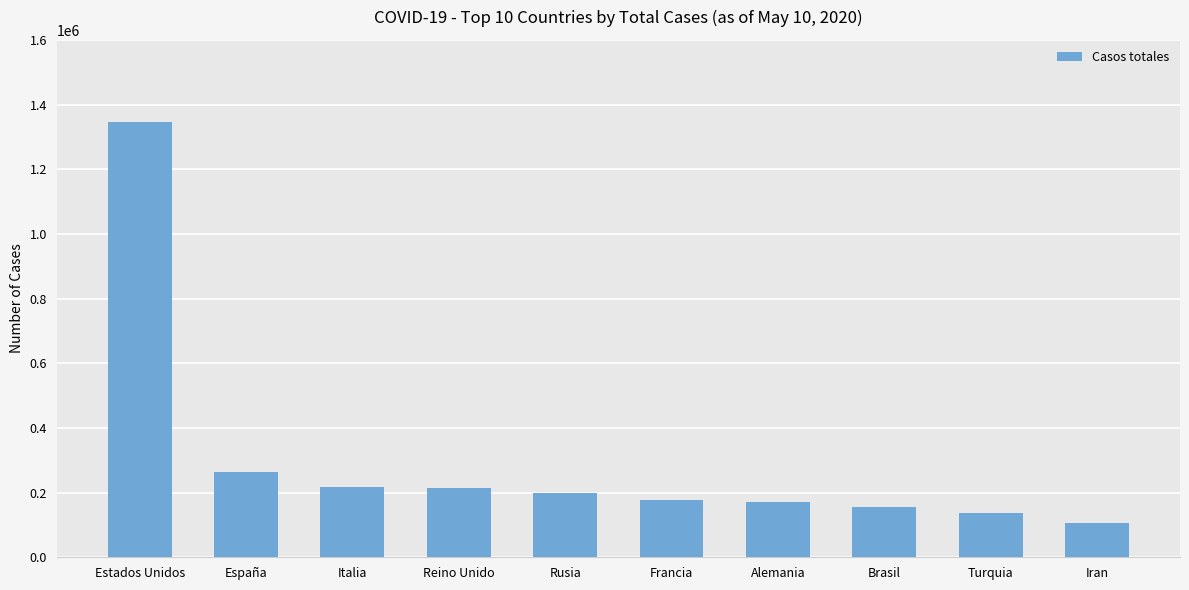

What is the difference between the maximum and minimum values?

1241089